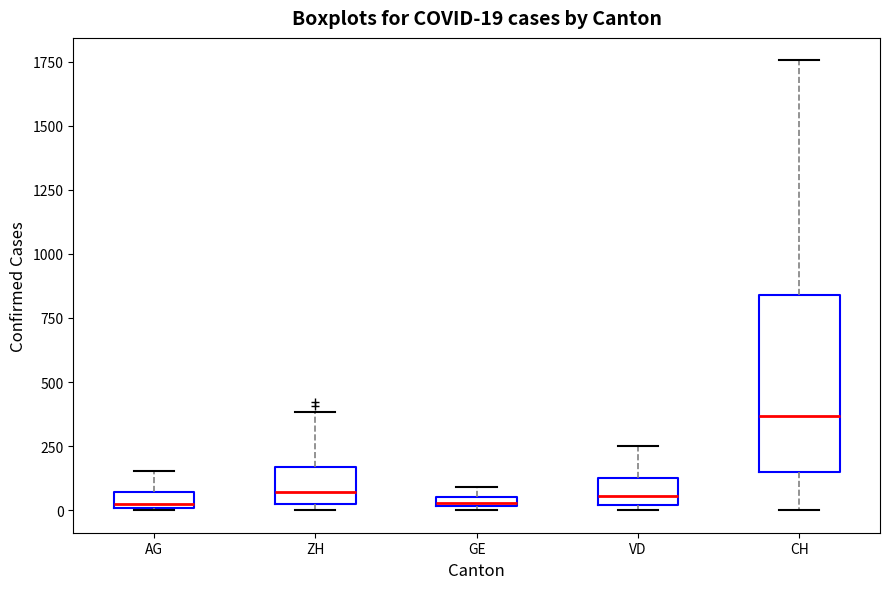

Comparing the boxes themselves (not the whiskers), which one is the tallest?

CH